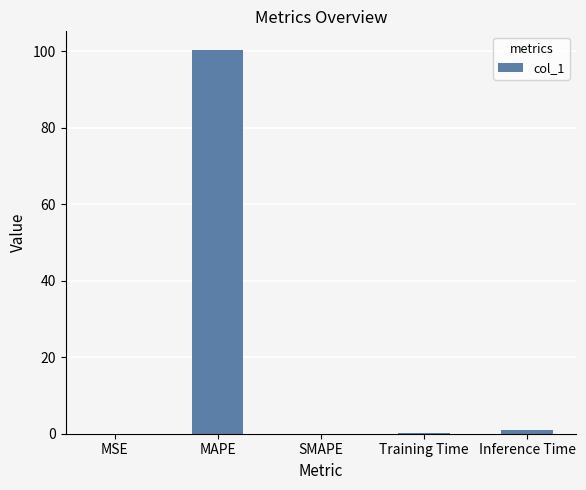

True or false: the data shows 0.0 at SMAPE.

True